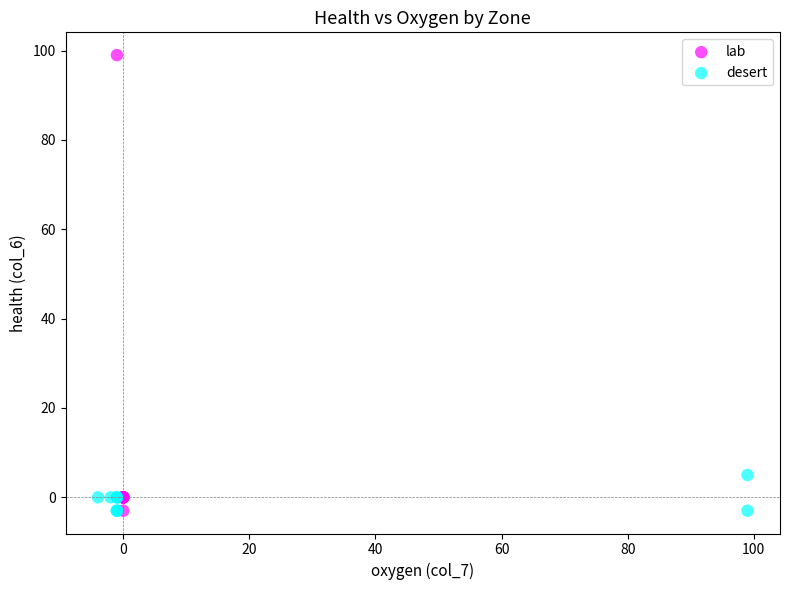

Which series has the widest spread of Y values?

lab